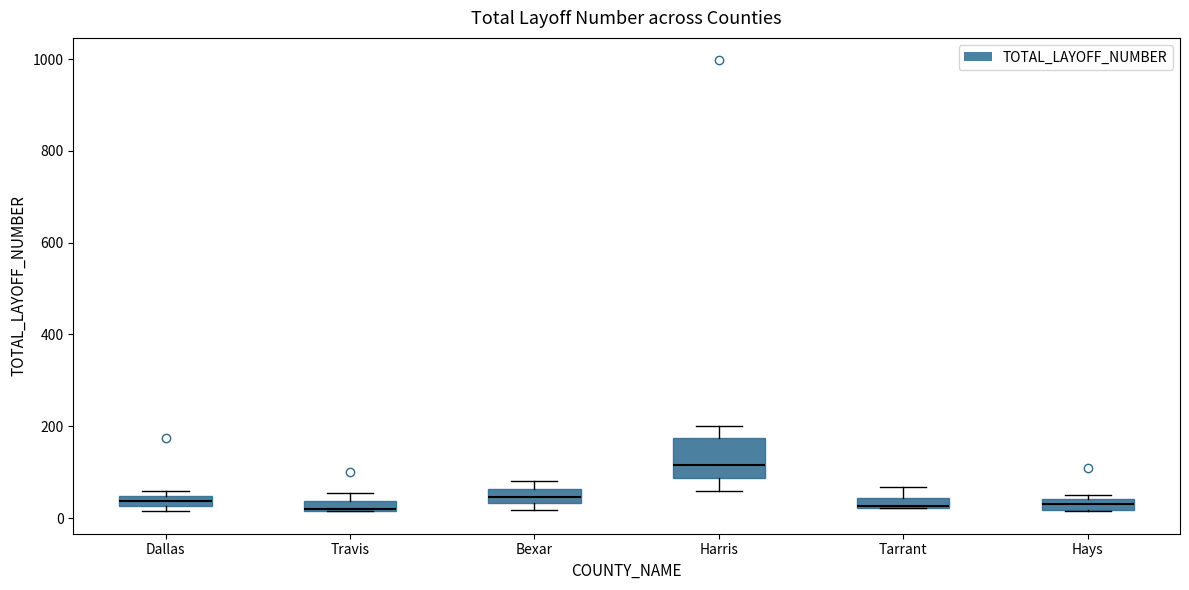

Where is the lower edge of the box for Bexar on the y-axis? The values are not printed on the chart, so give them approximately, as read against the axis.

40